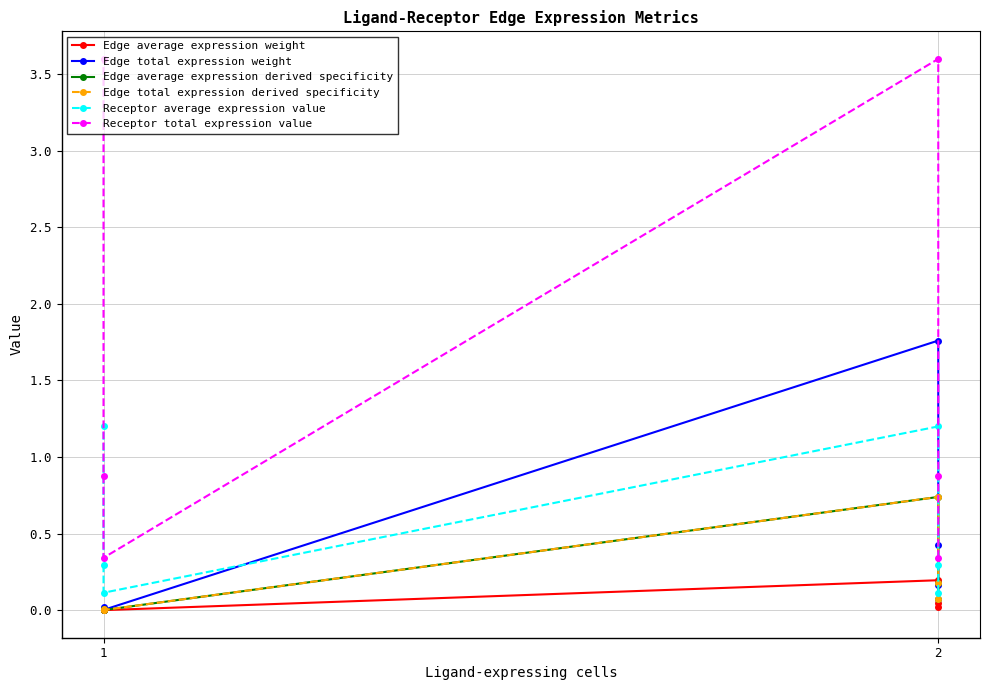

In Edge average expression derived specificity, how many points are higher than both neighbors (excluding endpoints)?

1